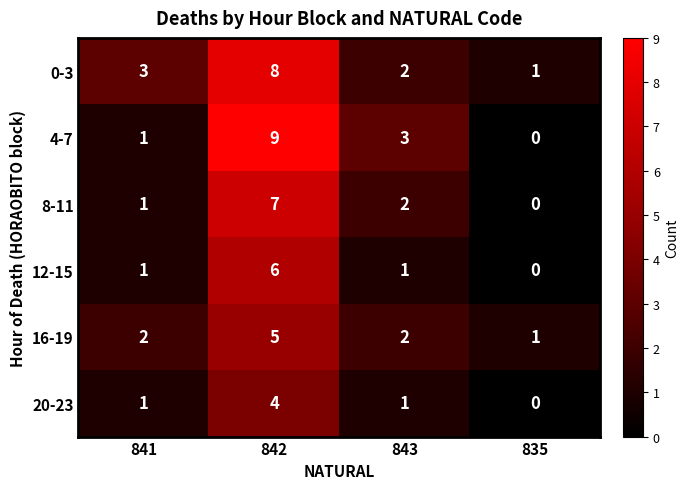

Rank the series by their maximum value, from lowest to highest.

20-23, 16-19, 12-15, 8-11, 0-3, 4-7